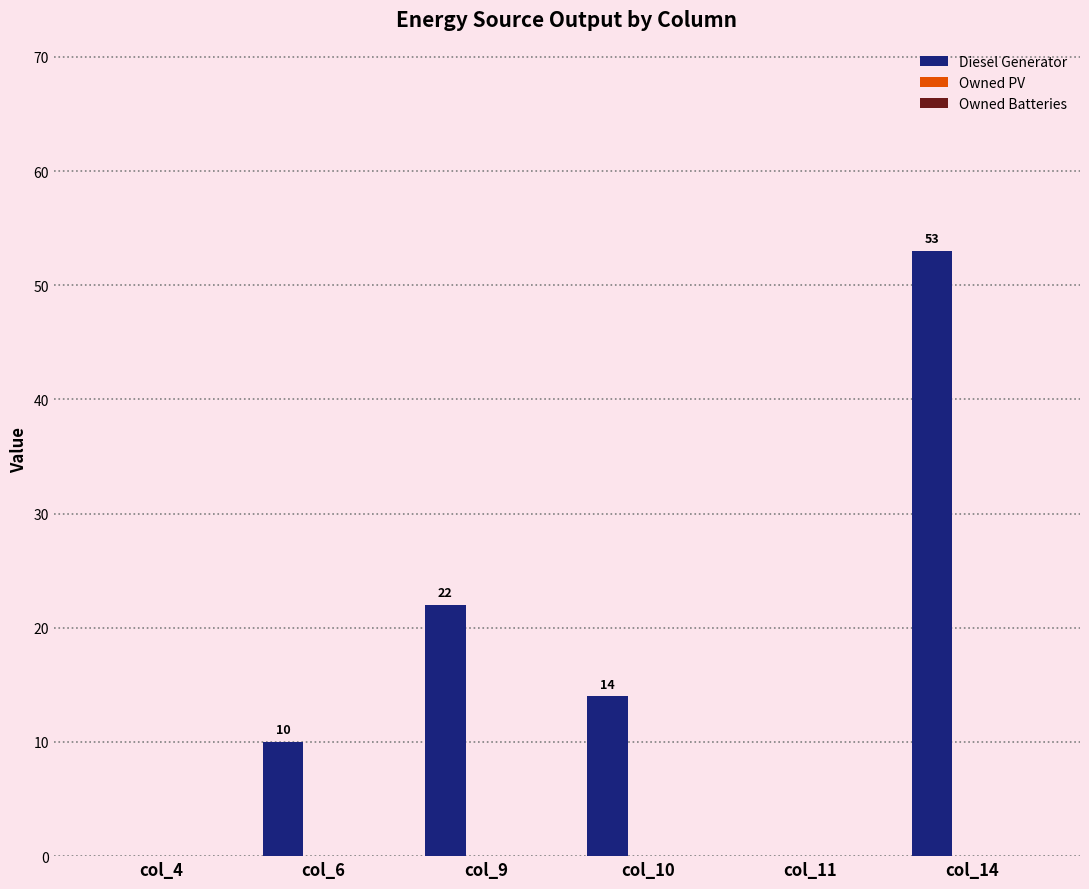

The value at col_9 is 14. True or false?

False